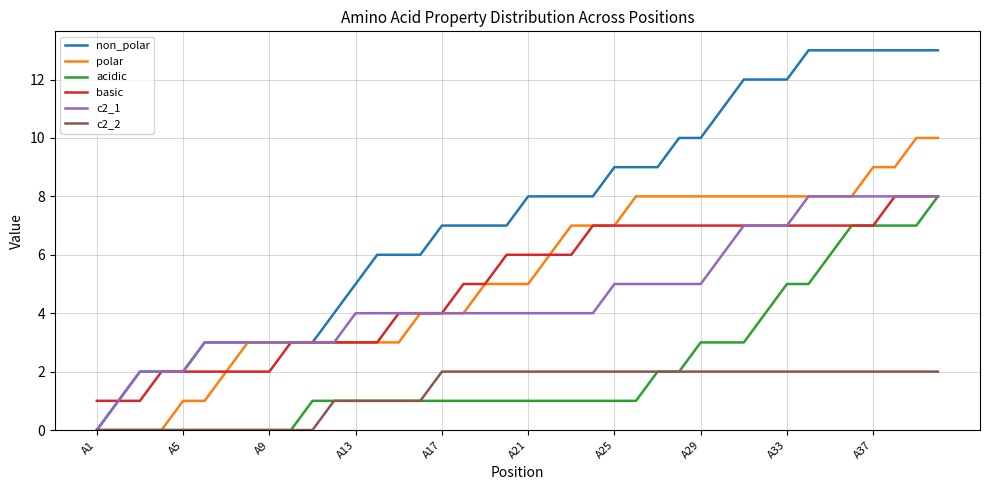

Which series has the largest range (max minus min)?

non_polar